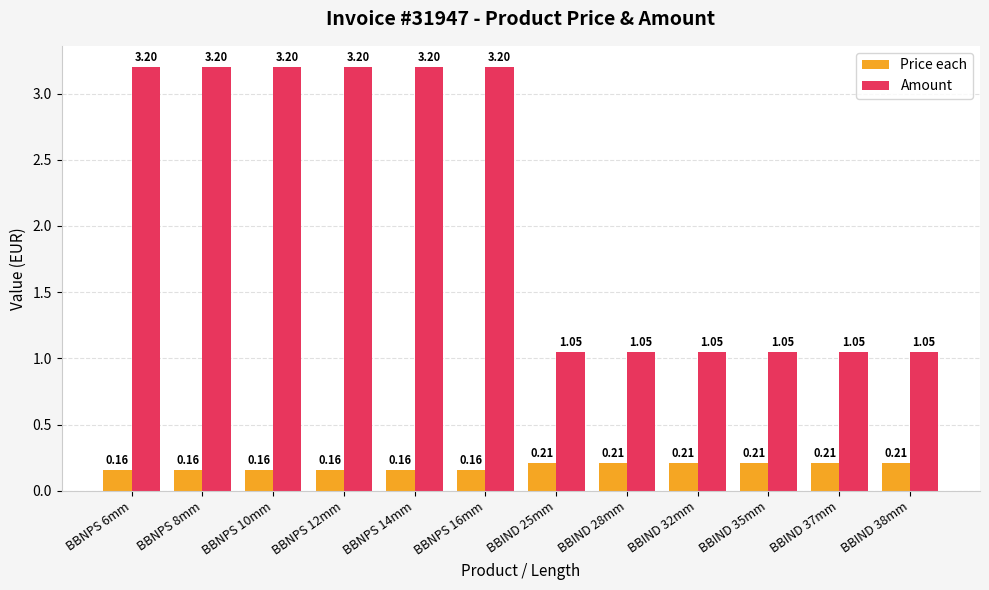

Which series has the largest total across all categories?

Amount